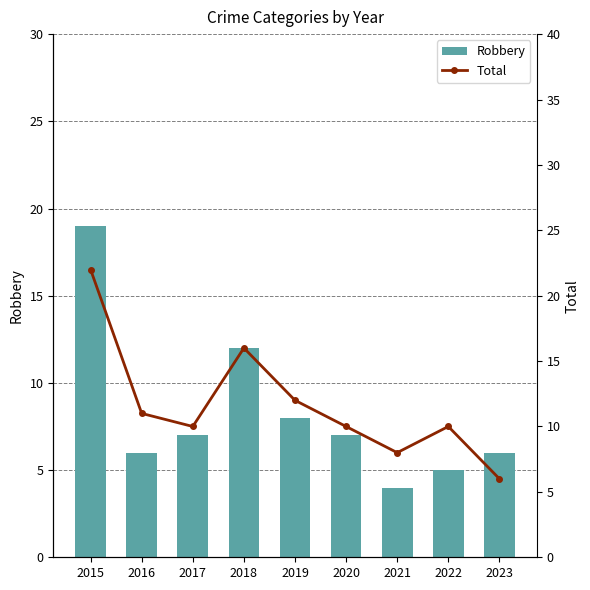

Is it true that Total equals 18 at 2016?

False